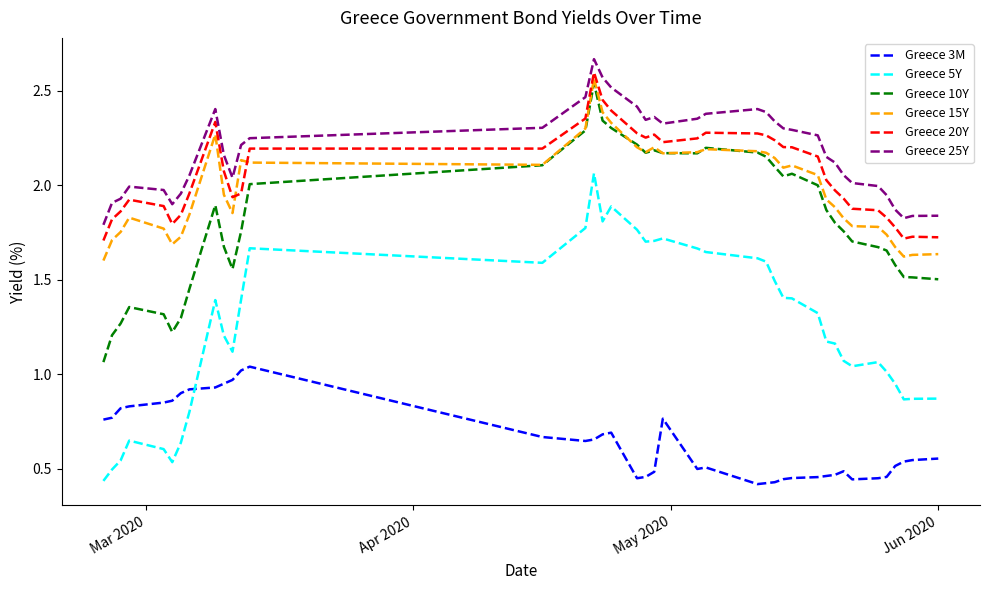

What are all the series names shown in the legend?

Greece 3M, Greece 5Y, Greece 10Y, Greece 15Y, Greece 20Y, Greece 25Y